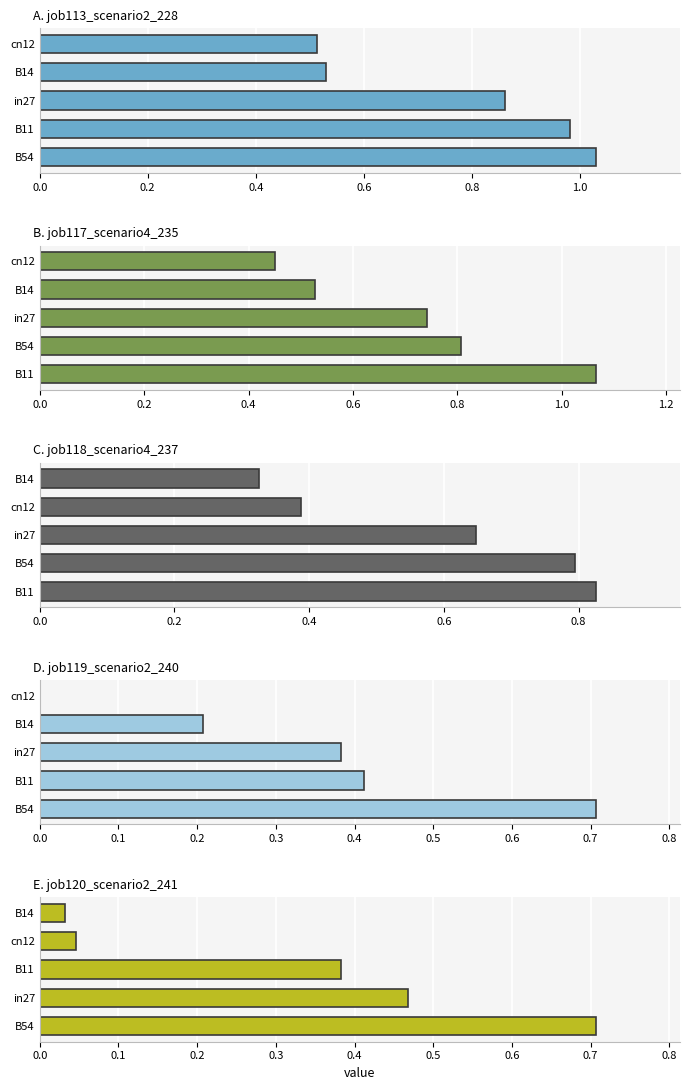

At 0.0, list the series in order from smallest to largest.

job119_scenario2_240, job120_scenario2_241, job118_scenario4_237, job113_scenario2_228, job117_scenario4_235